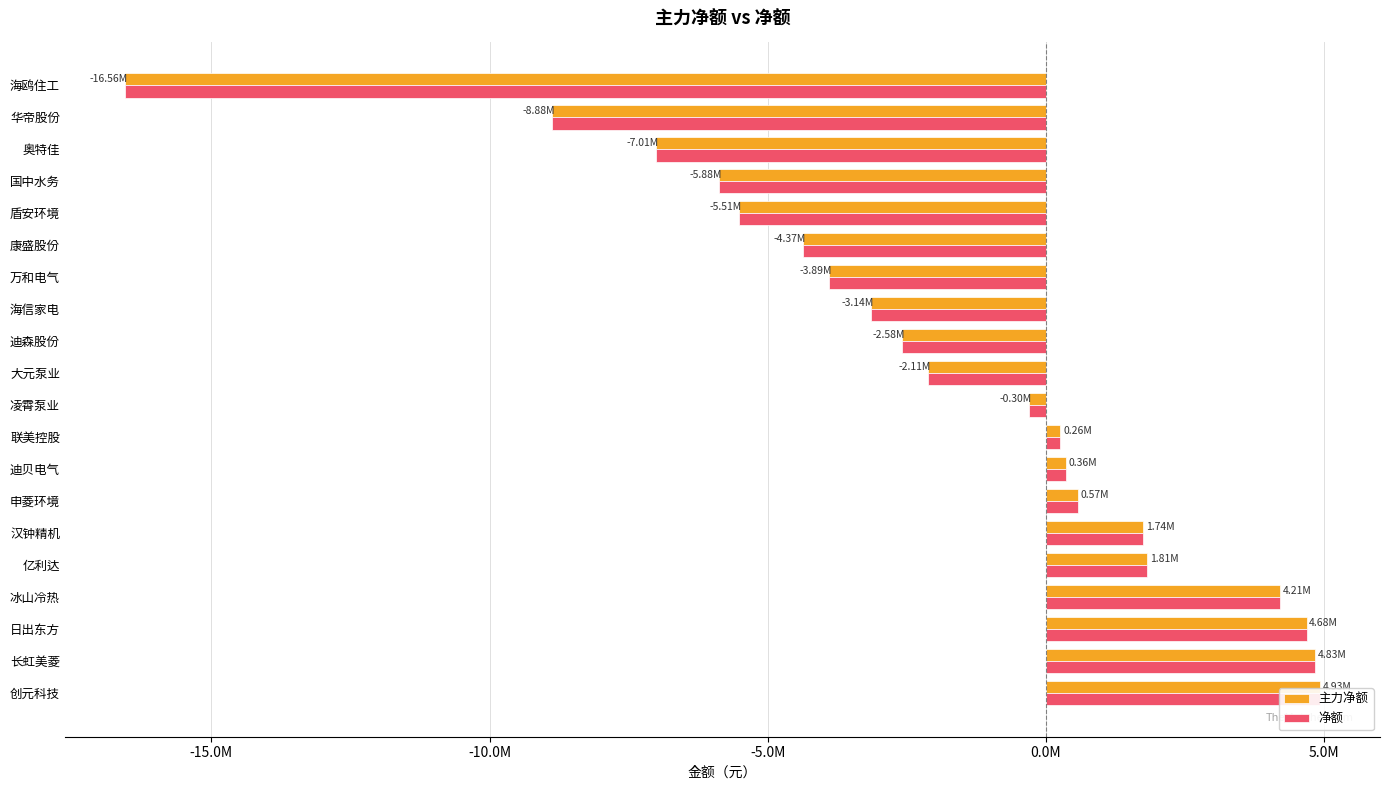

At how many categories does at least one series exceed -4787594?

15